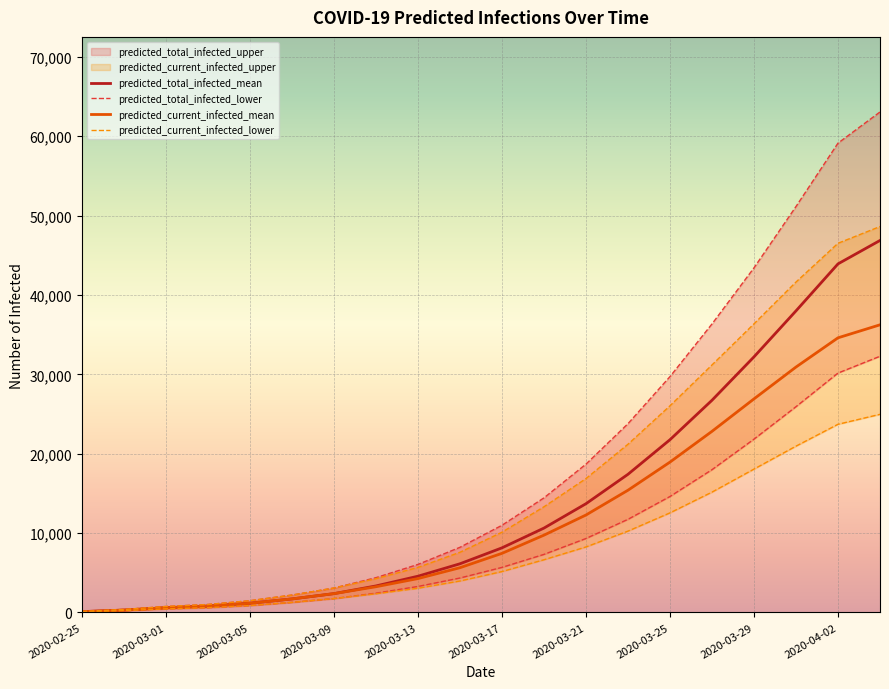

What is the maximum value for predicted_total_infected_mean?

46868